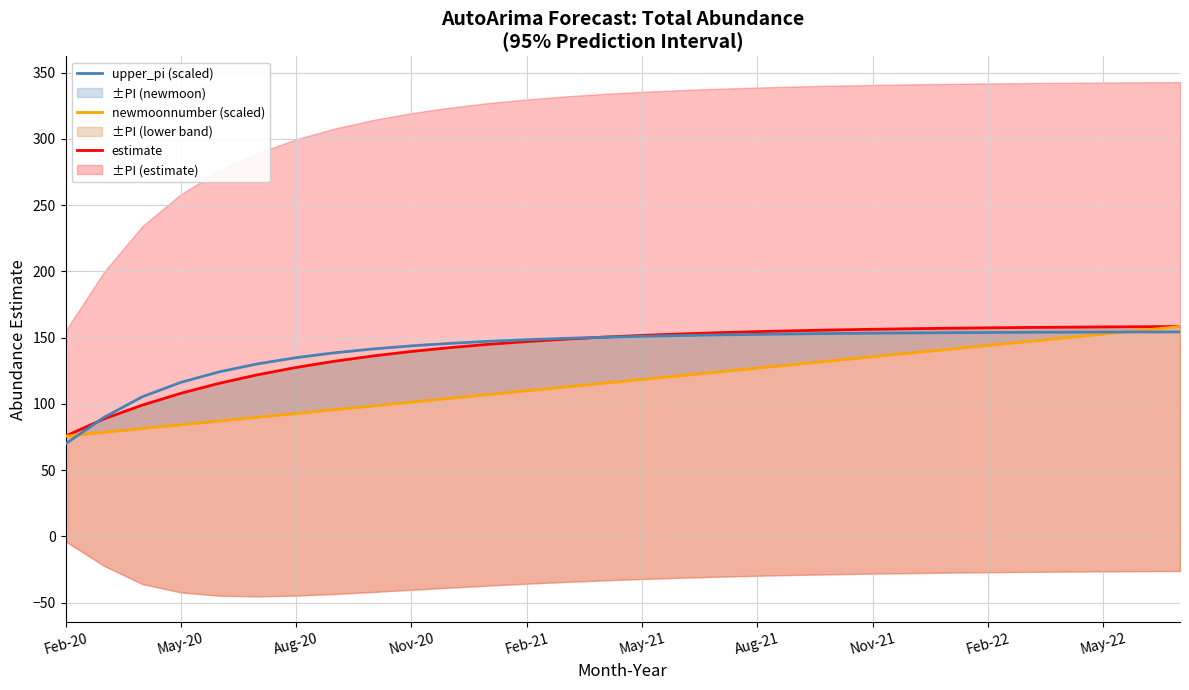

How many intersections are there between upper_pi (scaled) and newmoonnumber (scaled)?

2